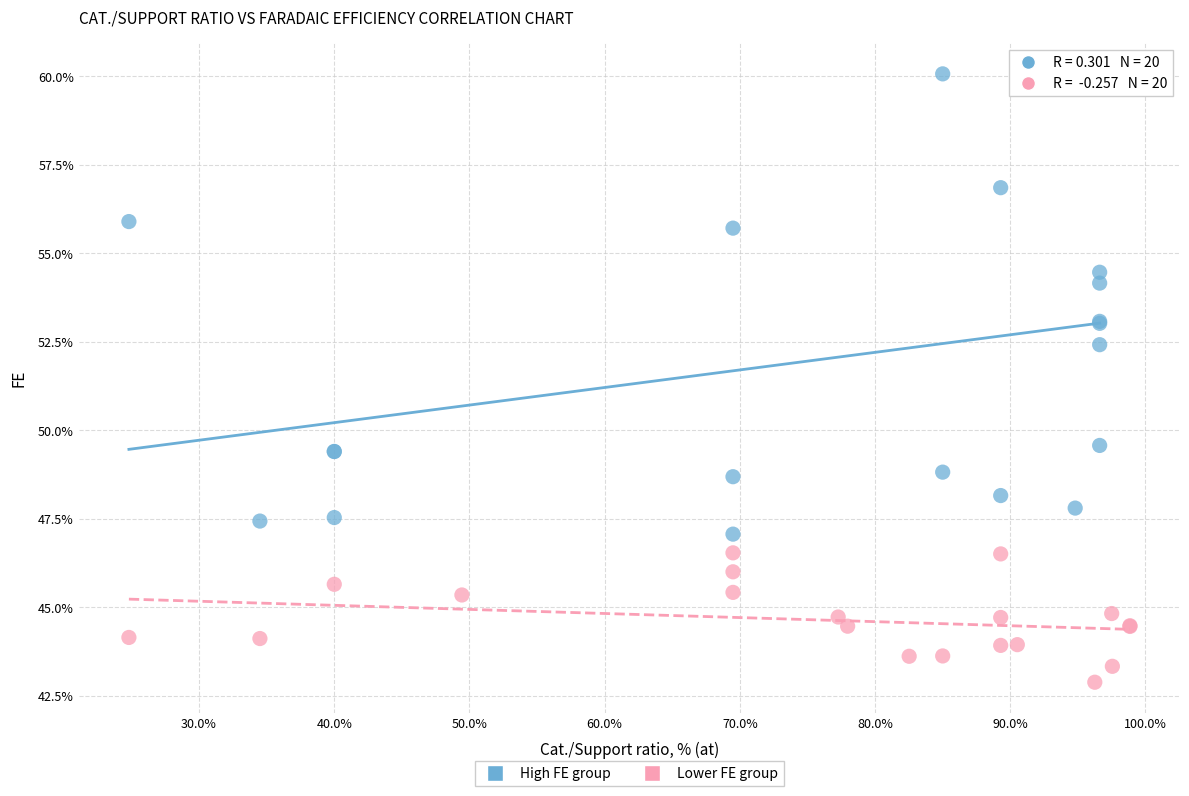

Which series has the widest spread of Y values?

High FE group